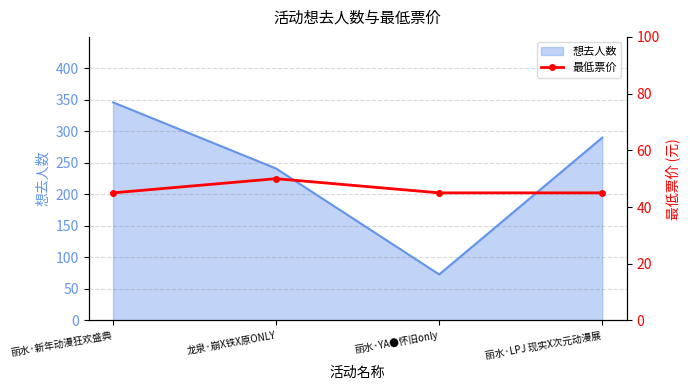

List the labels in order of 想去人数 value, smallest first.

丽水·YA●怀旧only, 龙泉·崩X铁X原ONLY, 丽水·LPJ 现实X次元动漫展, 丽水·新年动漫狂欢盛典